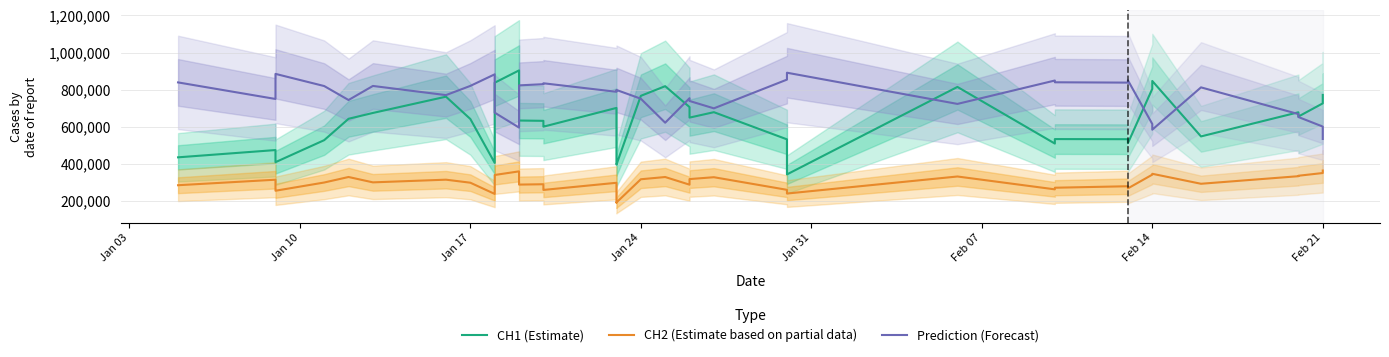

Reading left to right, what are all the values shown in this chart?

CH1 (Estimate): 435242.0	474431.0	409081.0	527752.0	642971.0	674374.0	762062.0	641880.0	405483.0	837325.0	903619.0	633547.0	631898.0	603611.0	600409.0	701524.0	397629.0	395871.0	766583.0	818634.0	706105.0	649278.0	678540.0	532200.0	343181.0	814616.0	509387.0	533574.0	532908.0	511654.0	804303.0	846712.0	547920.0	678020.0	654989.0	726050.0	771340.0
CH2 (Estimate based on partial data): 284942.0	314638.0	255222.0	299545.0	329259.0	300325.0	314806.0	298508.0	238087.0	340112.0	359644.0	288328.0	290209.0	260367.0	259508.0	298048.0	191480.0	191878.0	317040.0	329136.0	287933.0	318005.0	328104.0	260145.0	240103.0	331971.0	262673.0	271423.0	279428.0	267987.0	341835.0	346546.0	292770.0	333558.0	336008.0	350667.0	364067.0
Prediction (Forecast): 838948.1	749743.9	884931.4	819356.3	744068.5	819884.6	770524.7	820178.0	882491.0	676096.4	595519.1	822955.1	829434.8	833040.1	834317.3	788469.2	795822.4	798308.1	751098.9	621869.9	753834.3	738917.1	699211.8	854048.9	891212.0	723091.3	849170.9	839643.1	837864.4	850166.8	614984.7	584204.5	812229.8	668291.5	652418.0	600962.9	534143.4